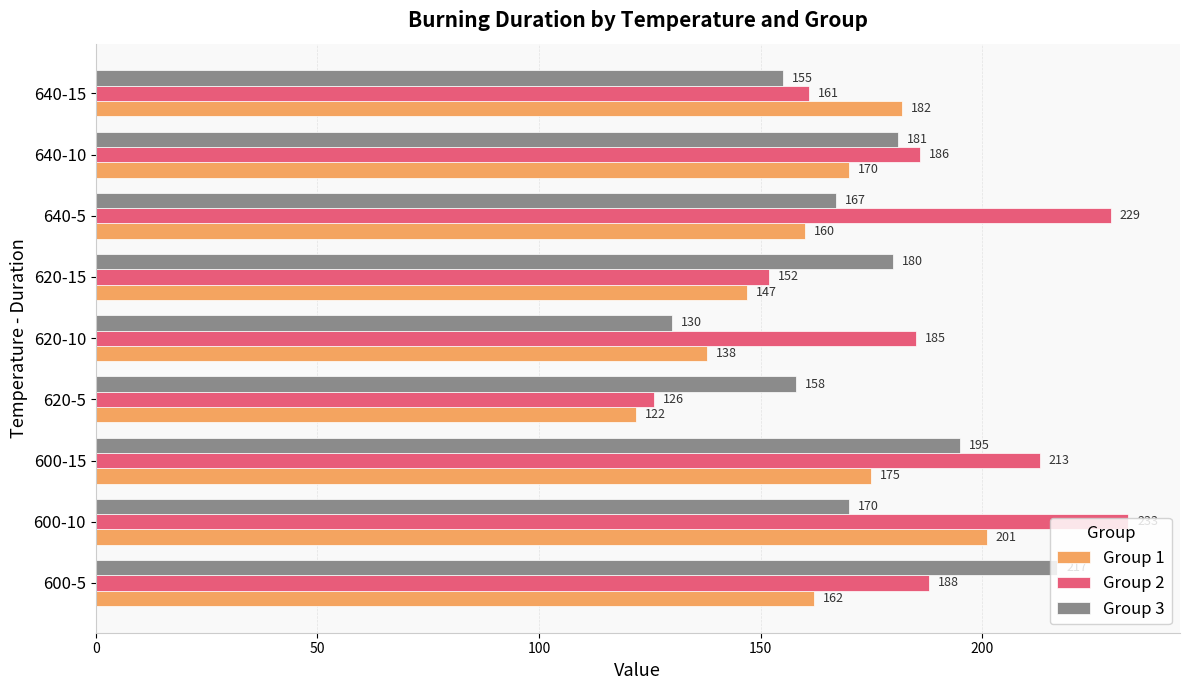

What is the difference between the maximum and minimum values in the Group 3 series?

87